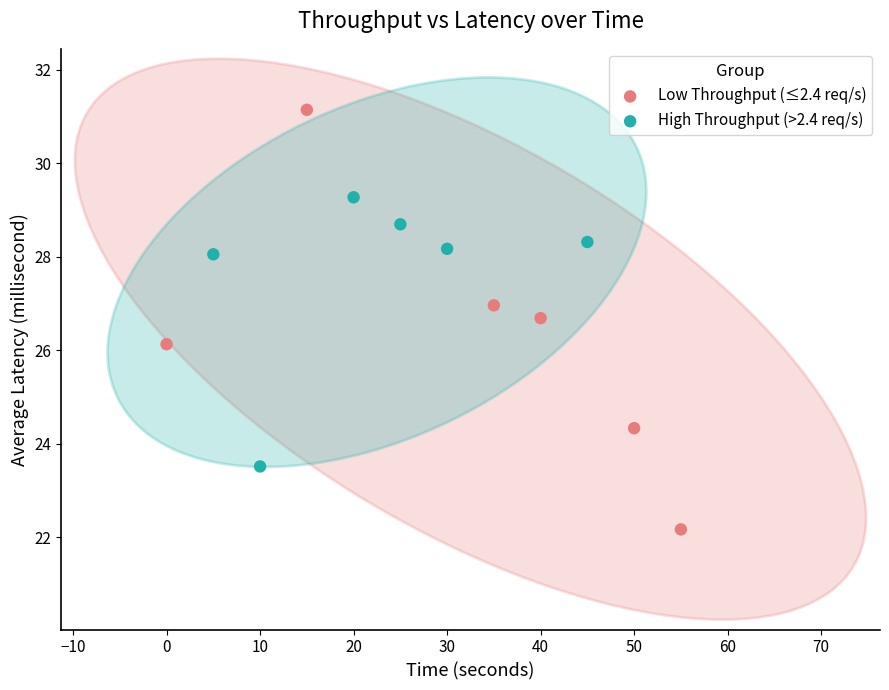

Which series reaches the minimum Y coordinate?

Low Throughput (≤2.4 req/s)